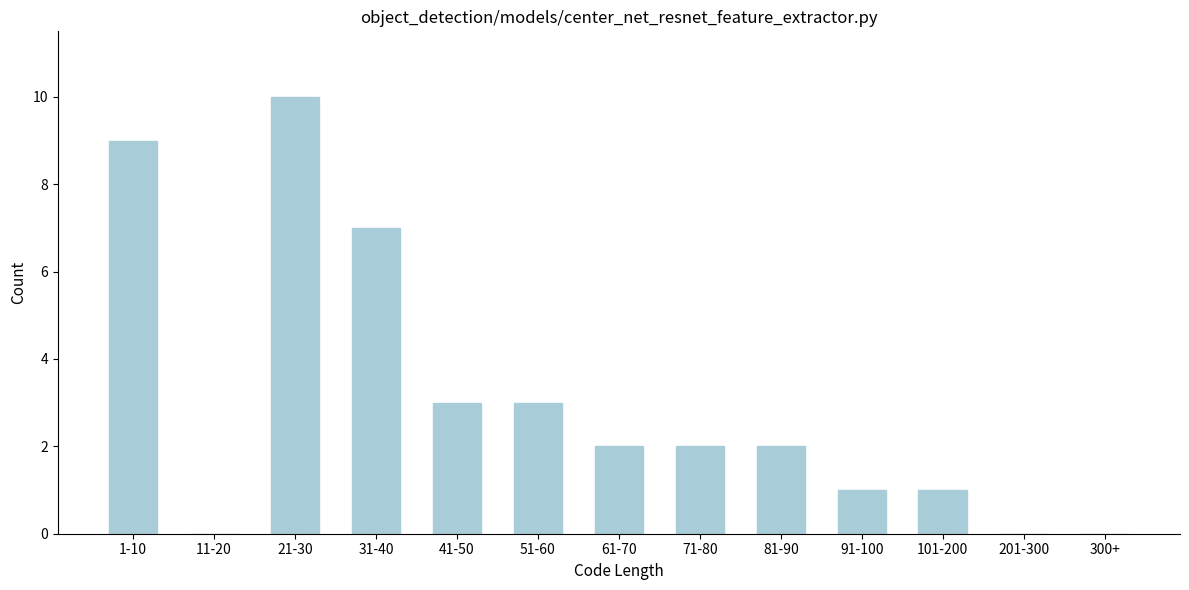

Reading right to left, transcribe all the data shown in this chart.

300+=0	201-300=0	101-200=1	91-100=1	81-90=2	71-80=2	61-70=2	51-60=3	41-50=3	31-40=7	21-30=10	11-20=0	1-10=9